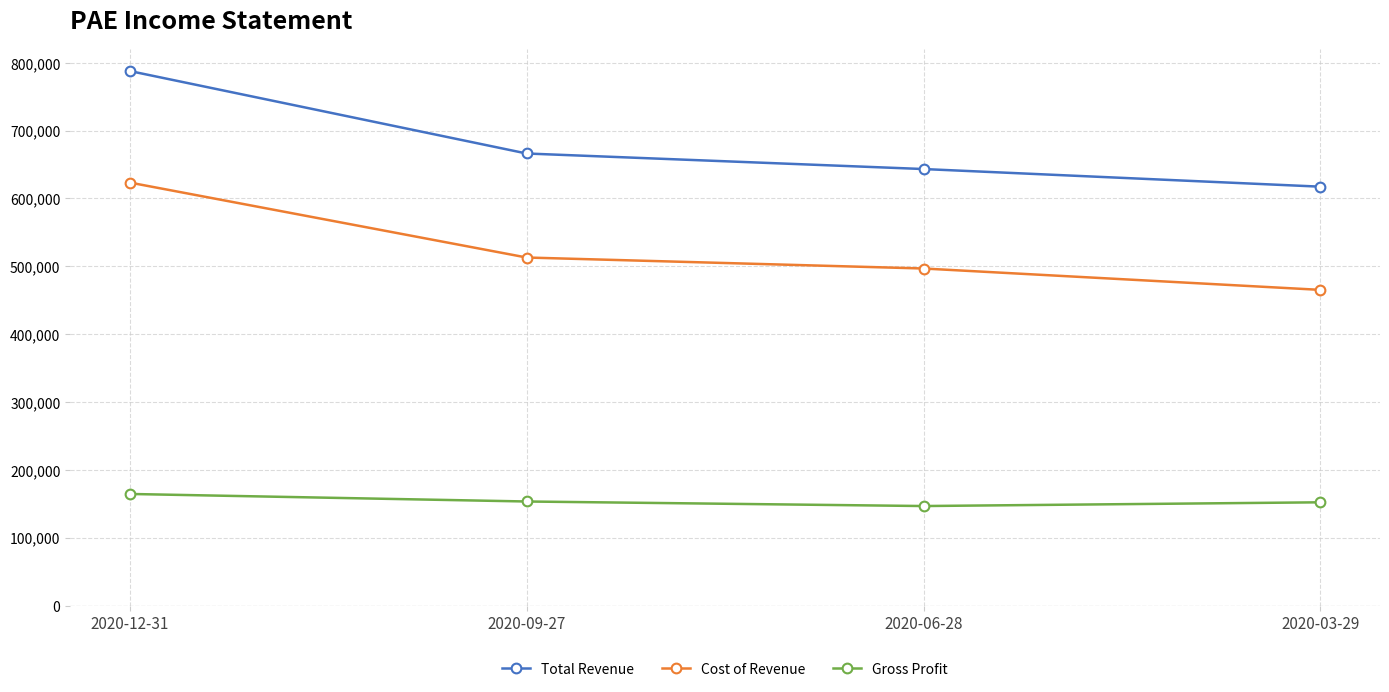

What is the lowest value of the Total Revenue series?

617300